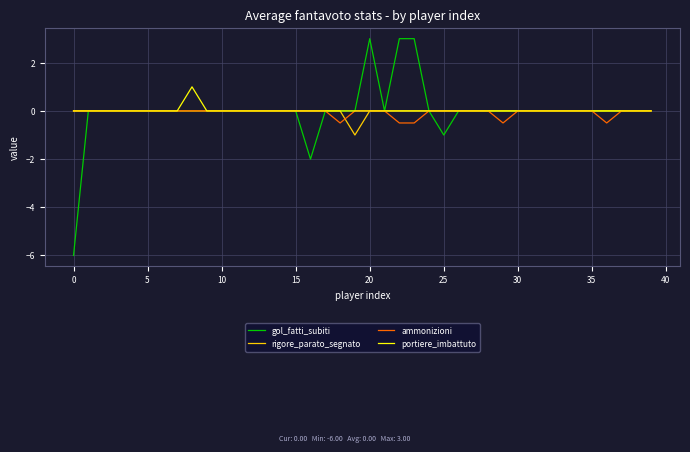

Does the chart display data point markers on the line(s)?

No